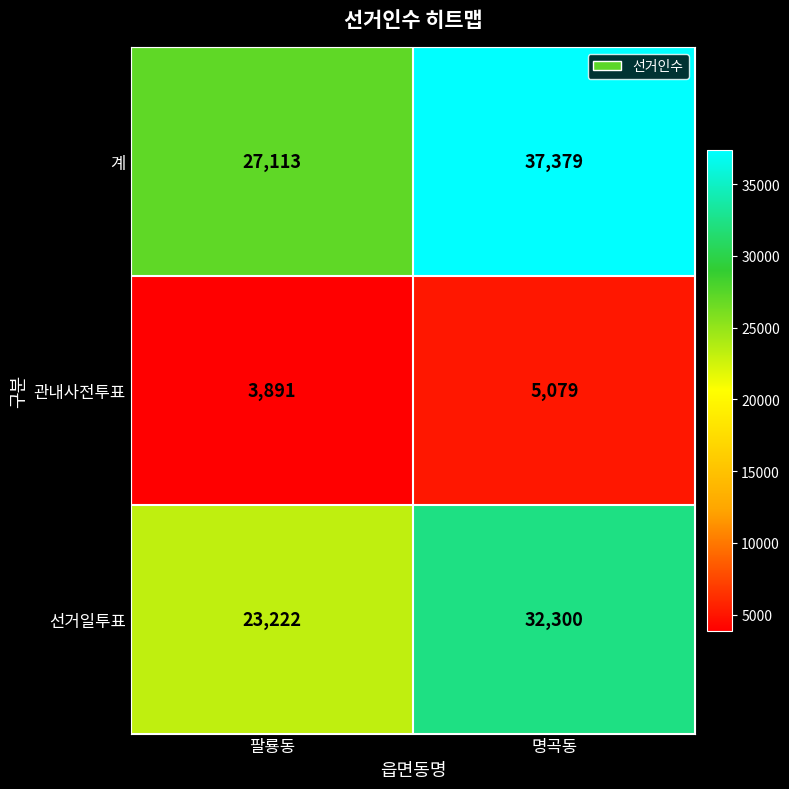

What is the minimum value shown in the chart?

3891